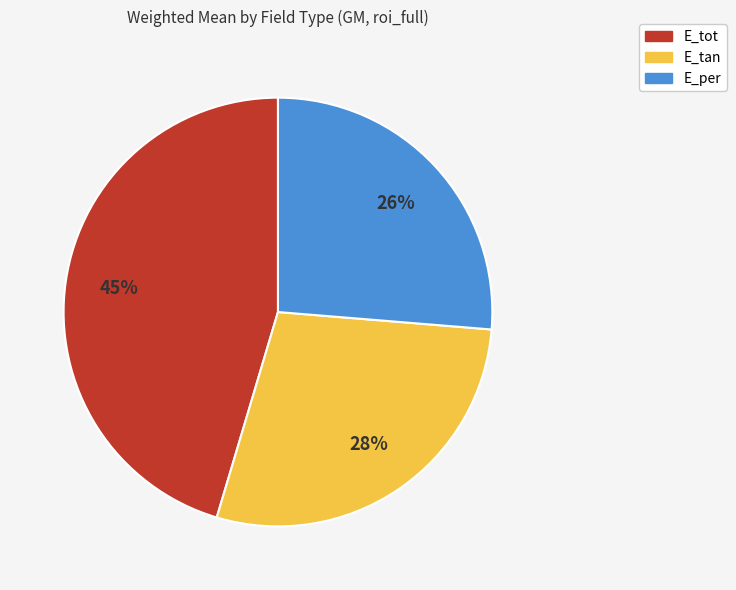

To the nearest percent, what portion does E_tot represent?

45%